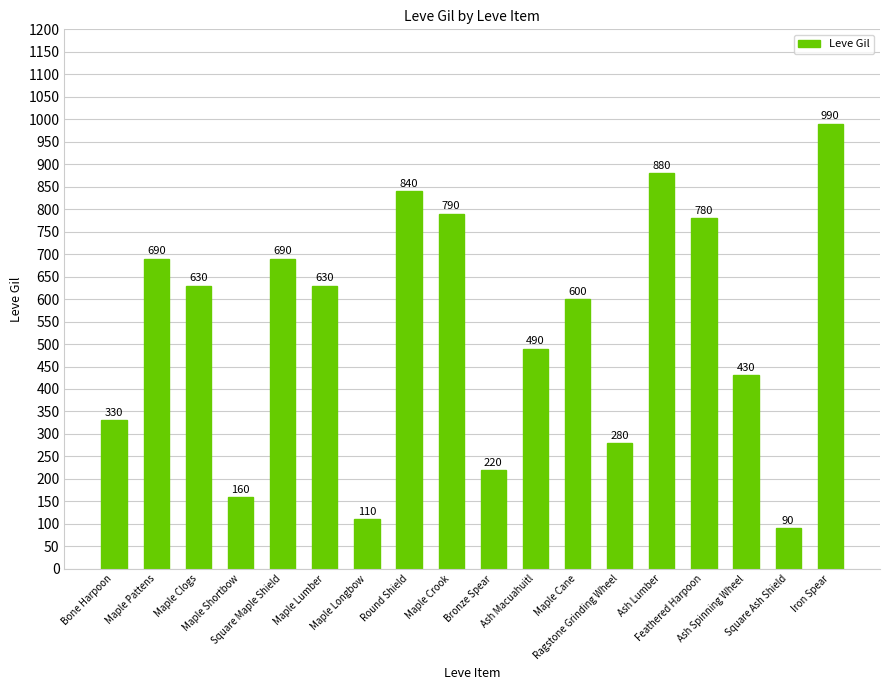

What is the change in value from Maple Clogs to Ash Lumber?

+250